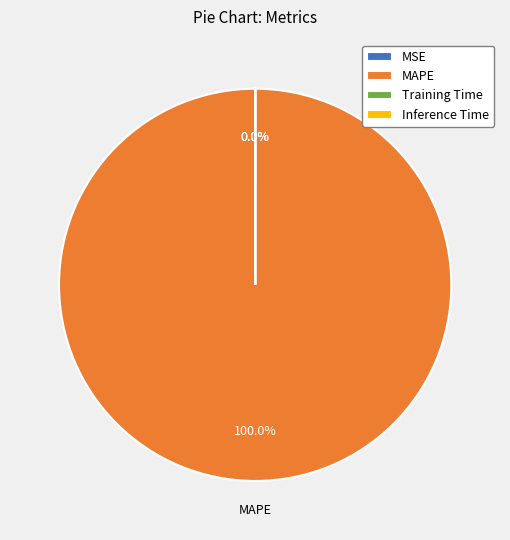

What is the change in value from MAPE to Inference Time?

-263.0